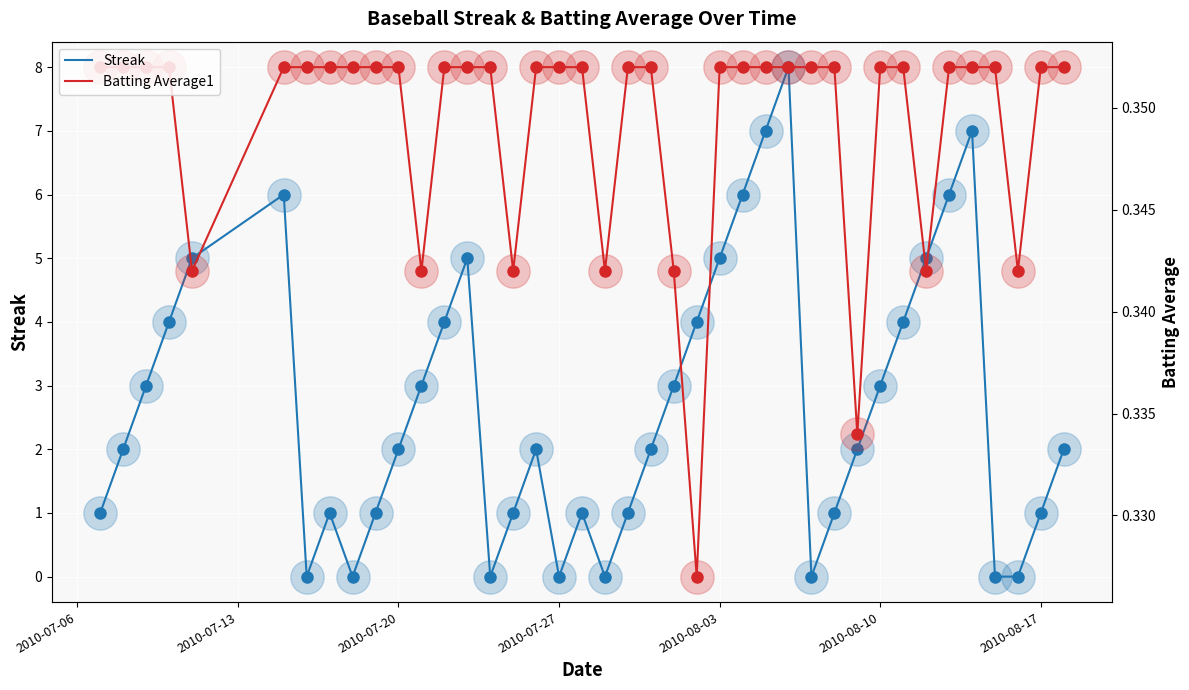

Which series has the largest total across all categories?

Streak